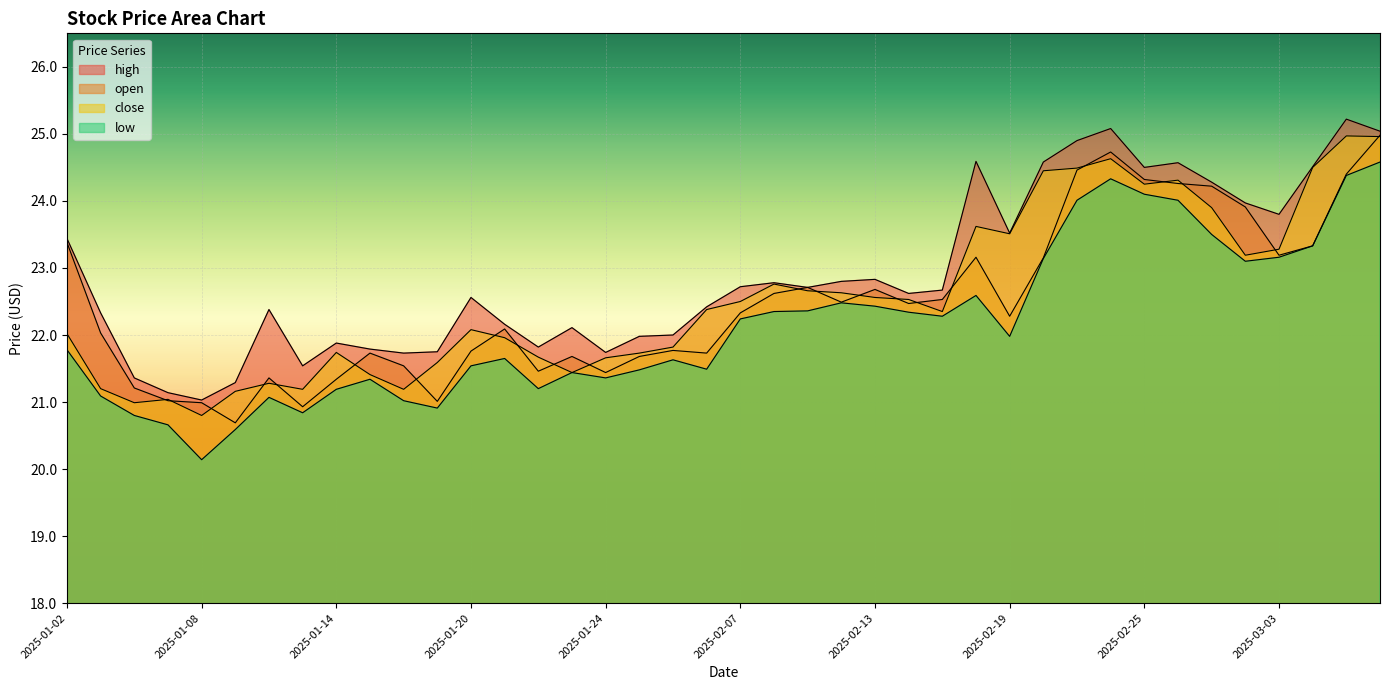

What is the value of the close point at the 32nd from the left?

24.6